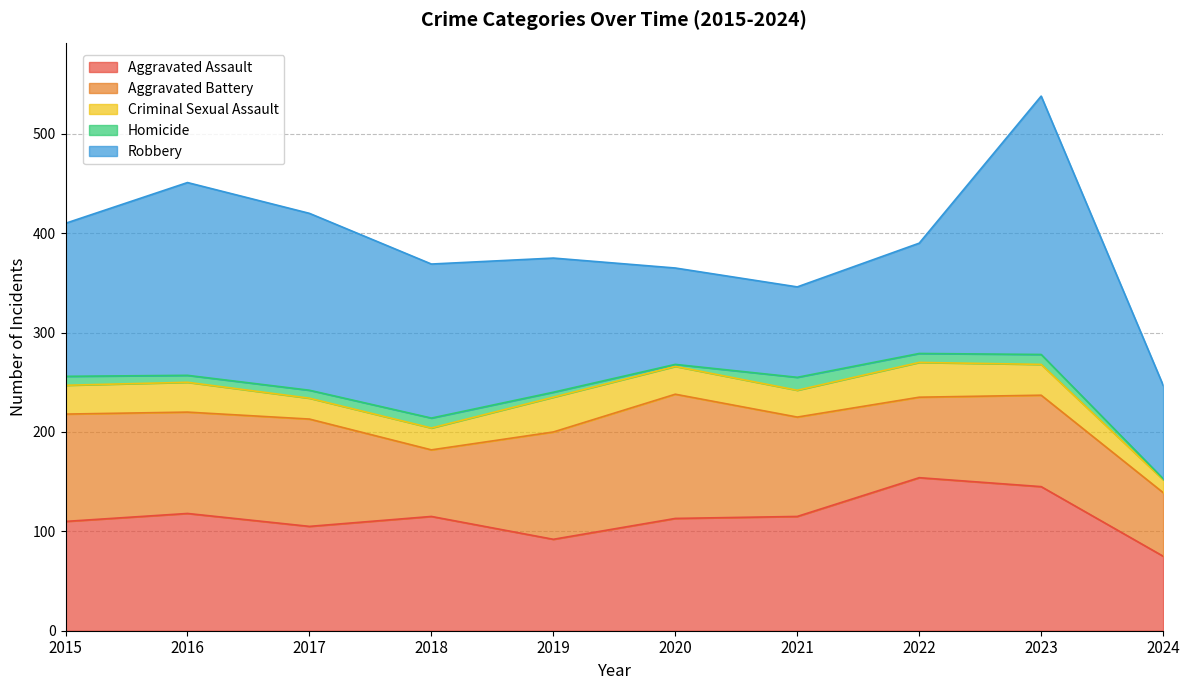

Reading right to left, extract all data points from this chart.

Aggravated Assault: 2024=75	2023=145	2022=154	2021=115	2020=113	2019=92	2018=115	2017=105	2016=118	2015=110
Aggravated Battery: 2024=64	2023=92	2022=81	2021=100	2020=125	2019=108	2018=67	2017=108	2016=102	2015=108
Criminal Sexual Assault: 2024=13	2023=31	2022=35	2021=27	2020=28	2019=35	2018=22	2017=21	2016=30	2015=29
Homicide: 2024=1	2023=10	2022=9	2021=13	2020=2	2019=5	2018=10	2017=8	2016=7	2015=9
Robbery: 2024=94	2023=260	2022=111	2021=91	2020=97	2019=135	2018=155	2017=178	2016=194	2015=154